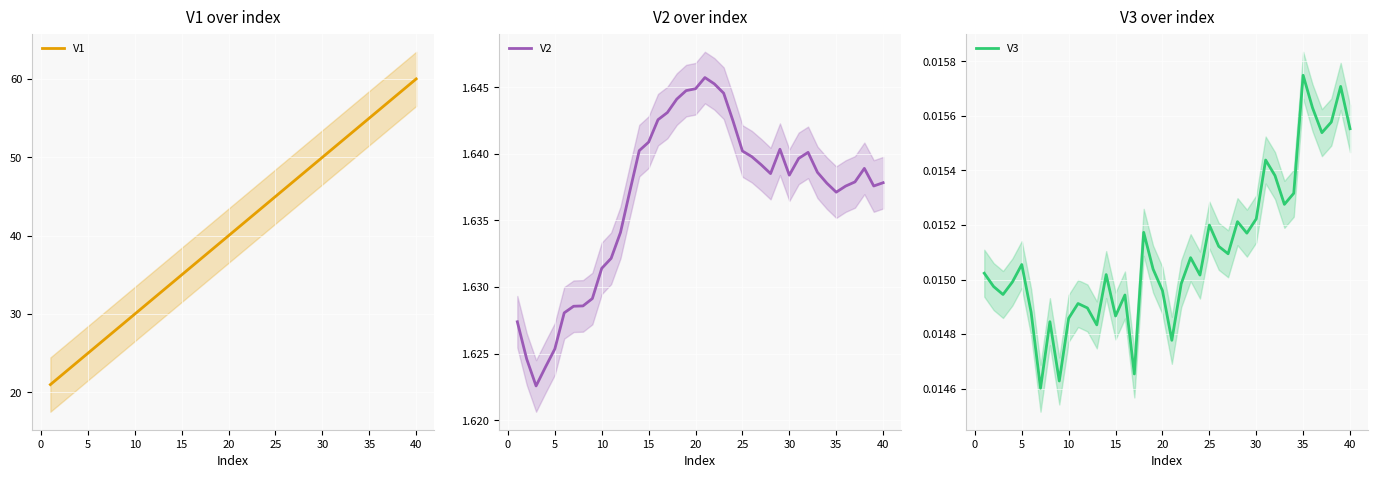

What is the highest value of the V1 series?

60